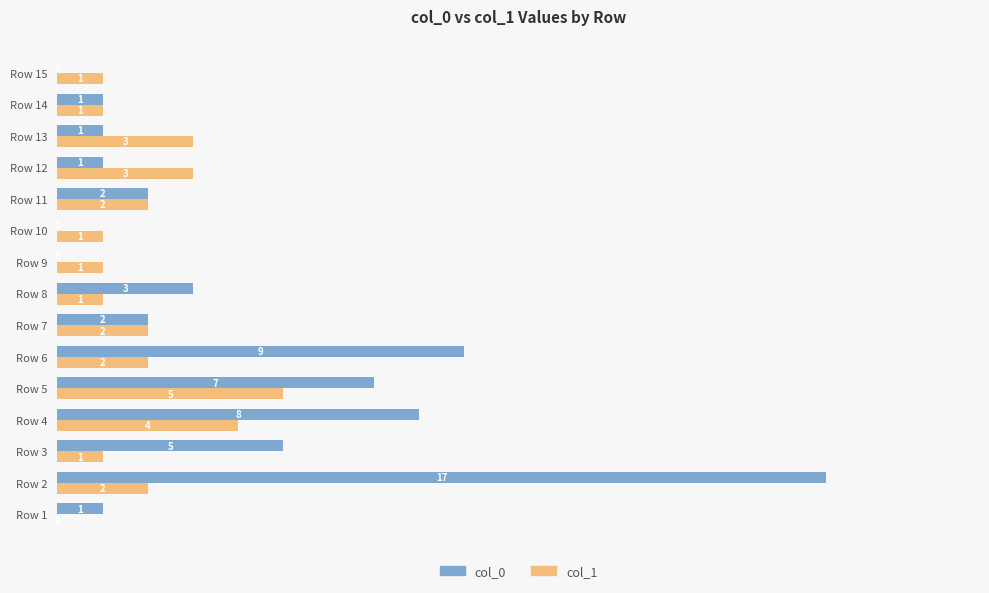

What is the sum of all col_1 values?

29